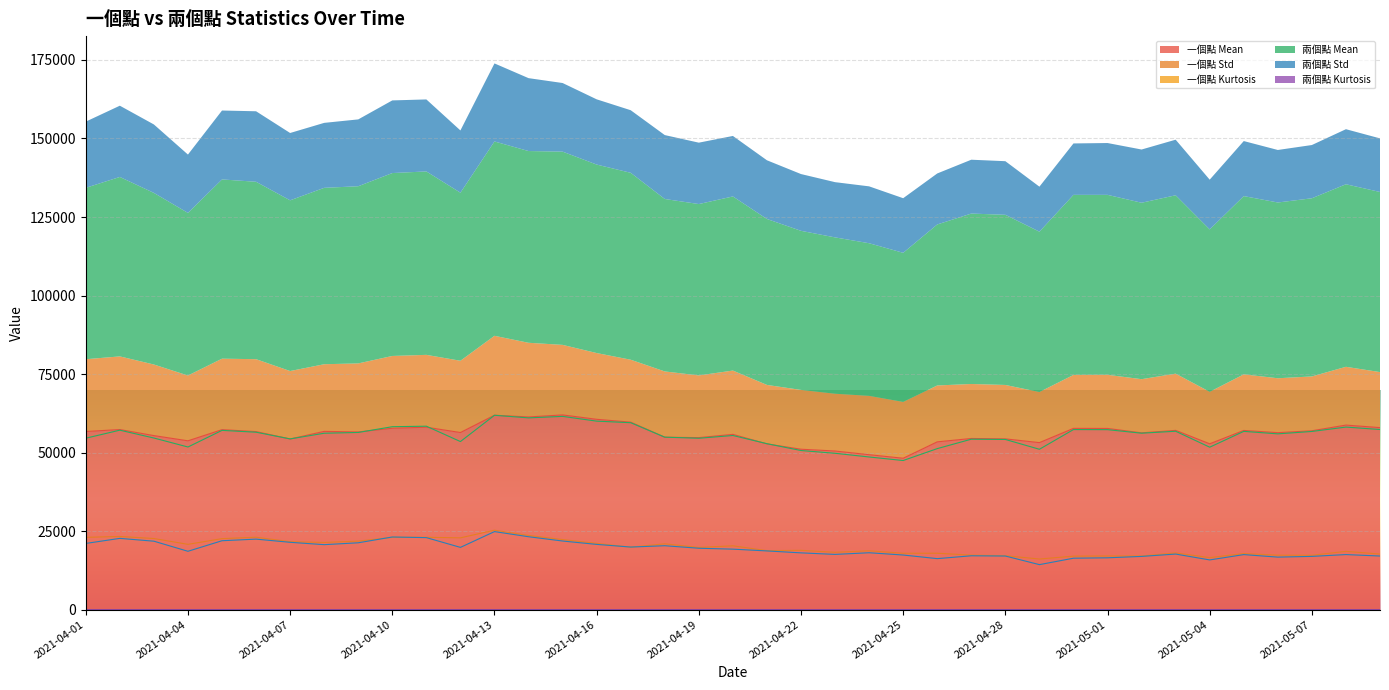

At which label does 一個點 Std first exceed 19798?

2021-04-01